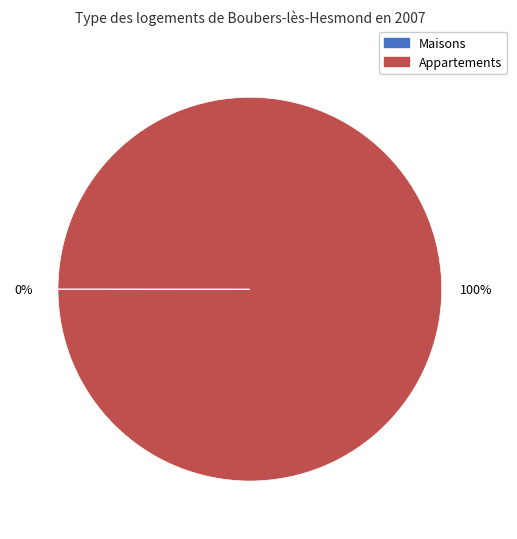

To the nearest percent, what is the difference between the largest and smallest slice percentages?

100%